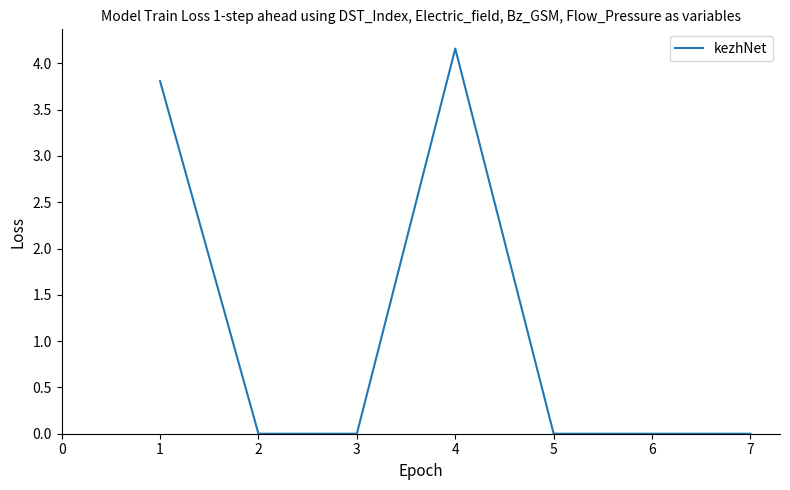

What is the difference between the maximum and second lowest values?

4.2